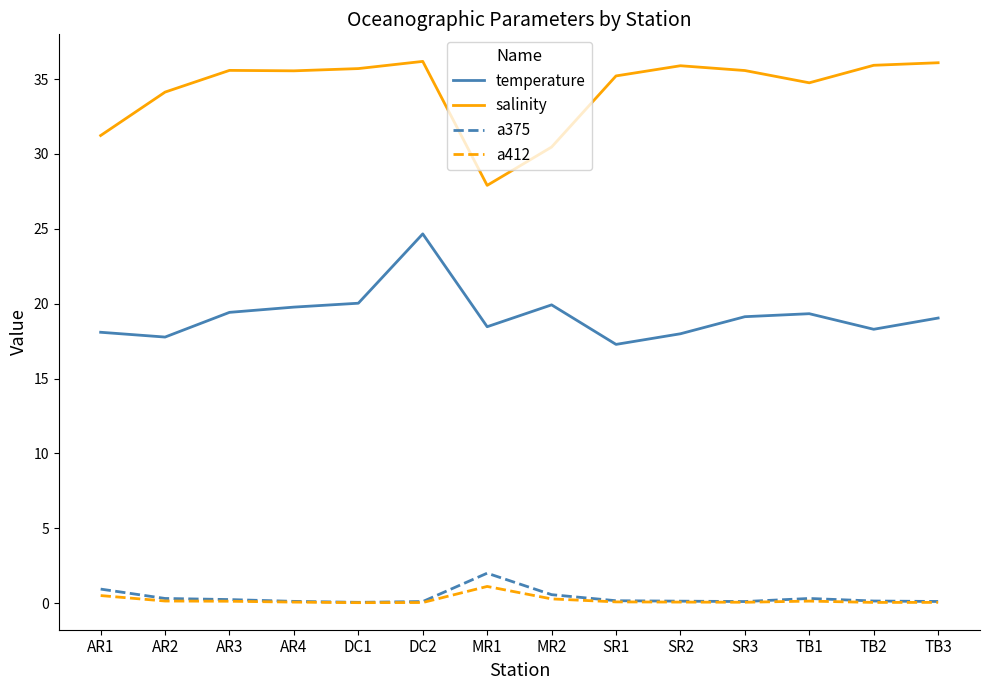

Which series has the widest spread of values?

salinity